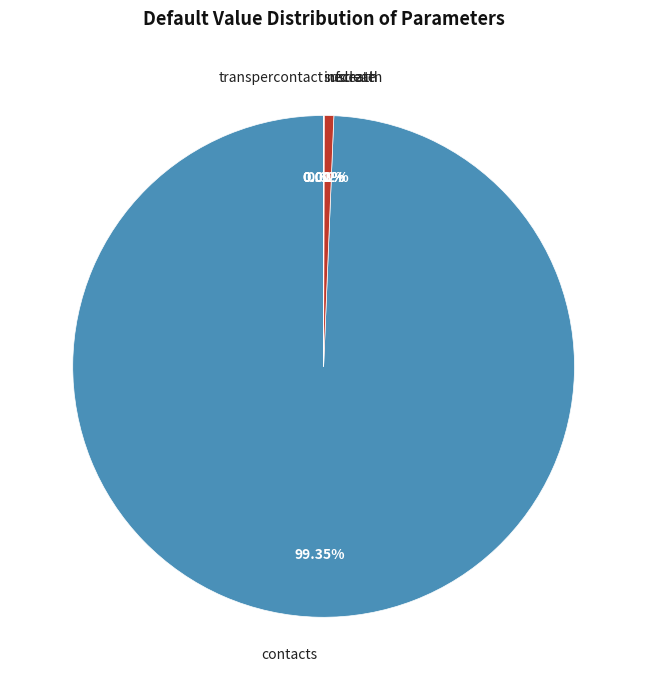

Is there any slice that represents more than half of the pie?

Yes